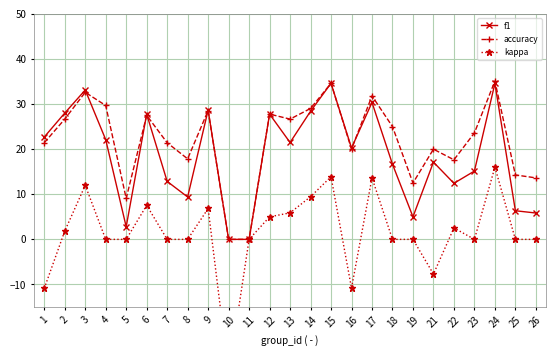

Which series changed the most between 17 and 26?

f1